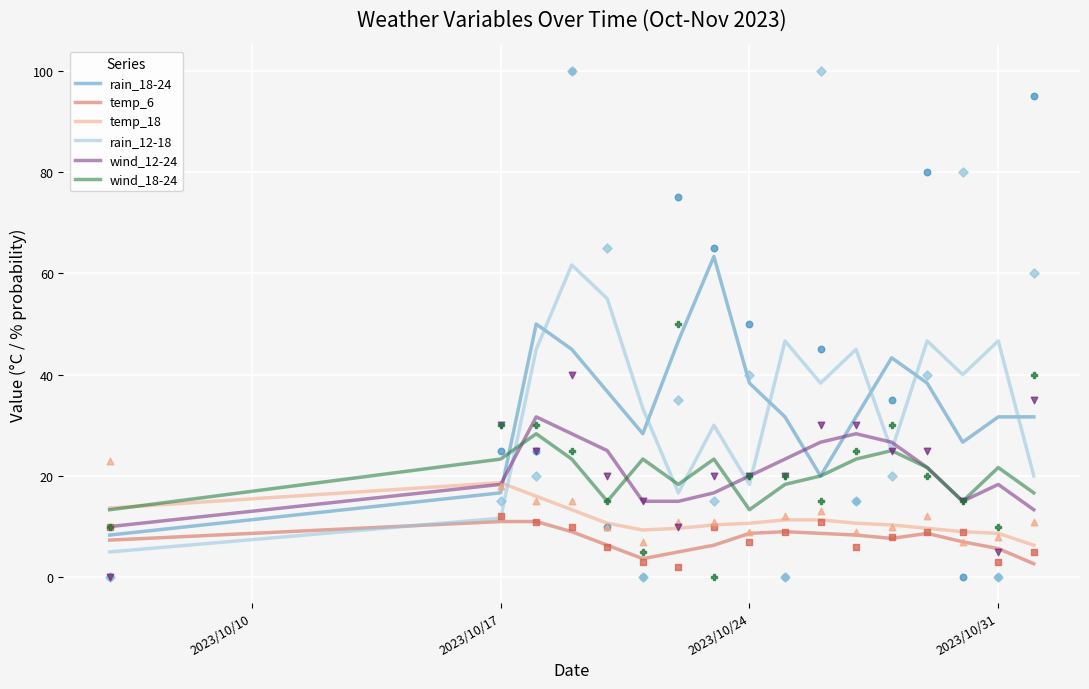

True or false: temp_6 and wind_12-24 cross at least once.

False